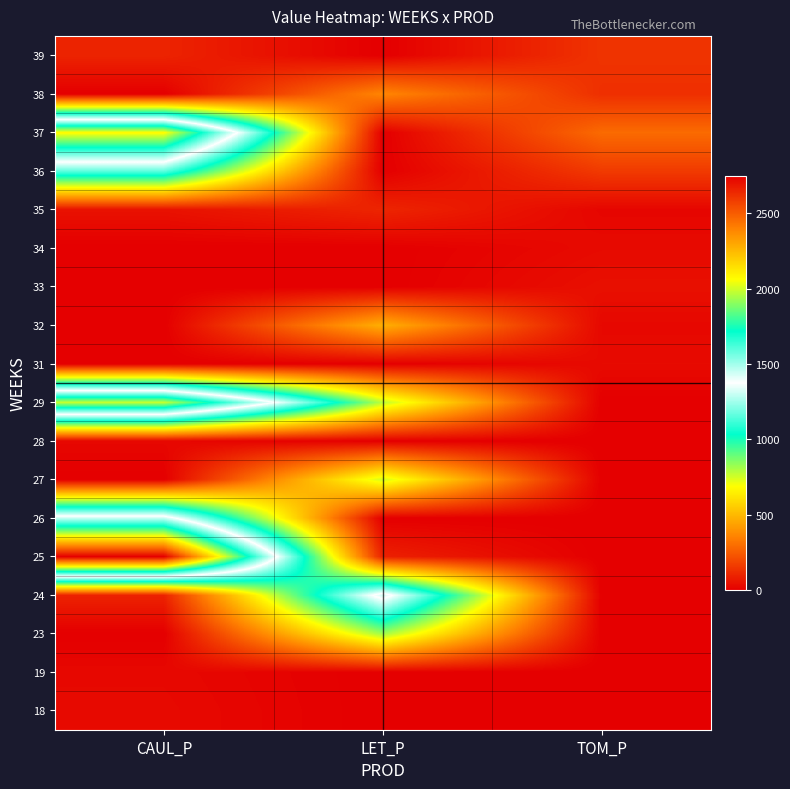

How many distinct data groups are displayed?

18